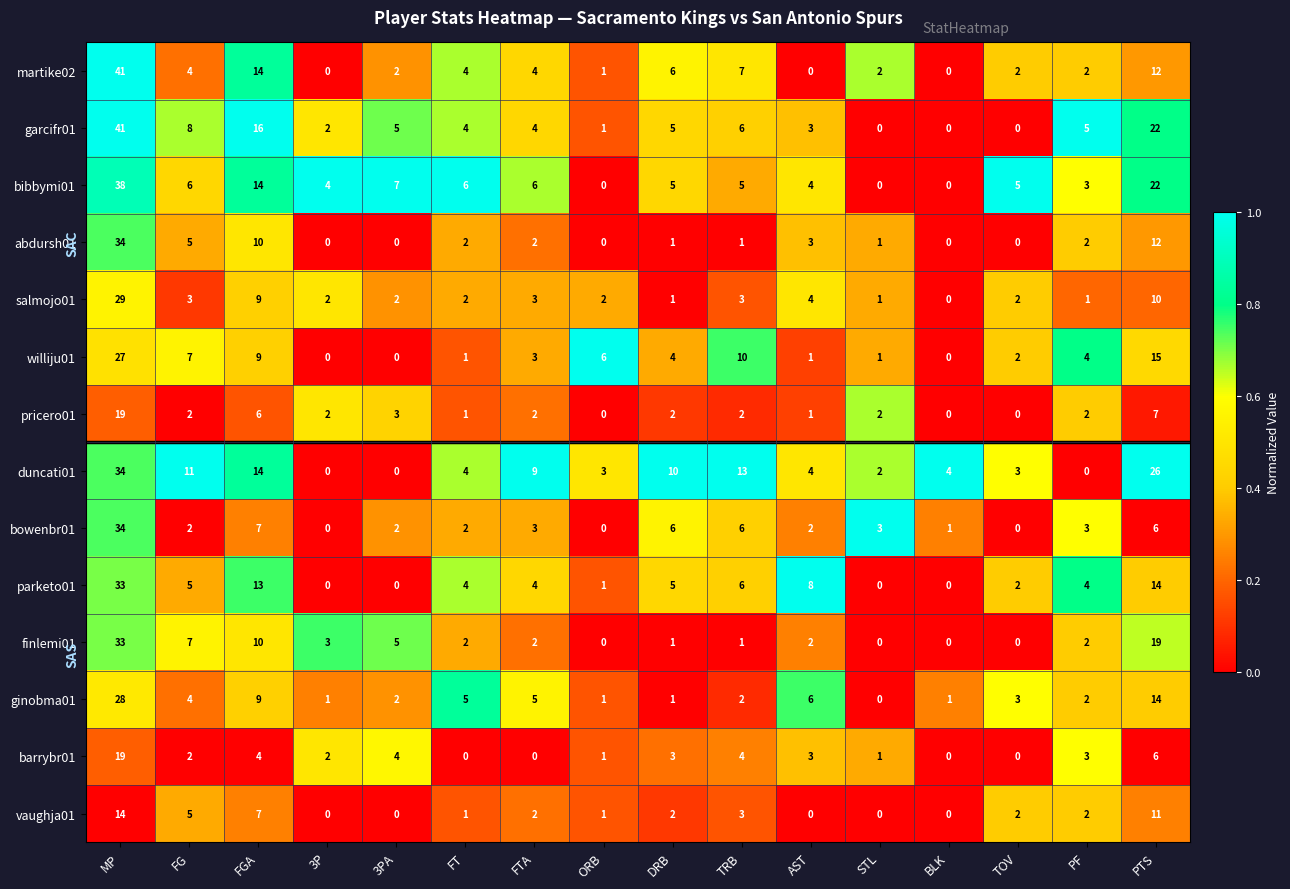

What is the sum of all ginobma01 values?

84